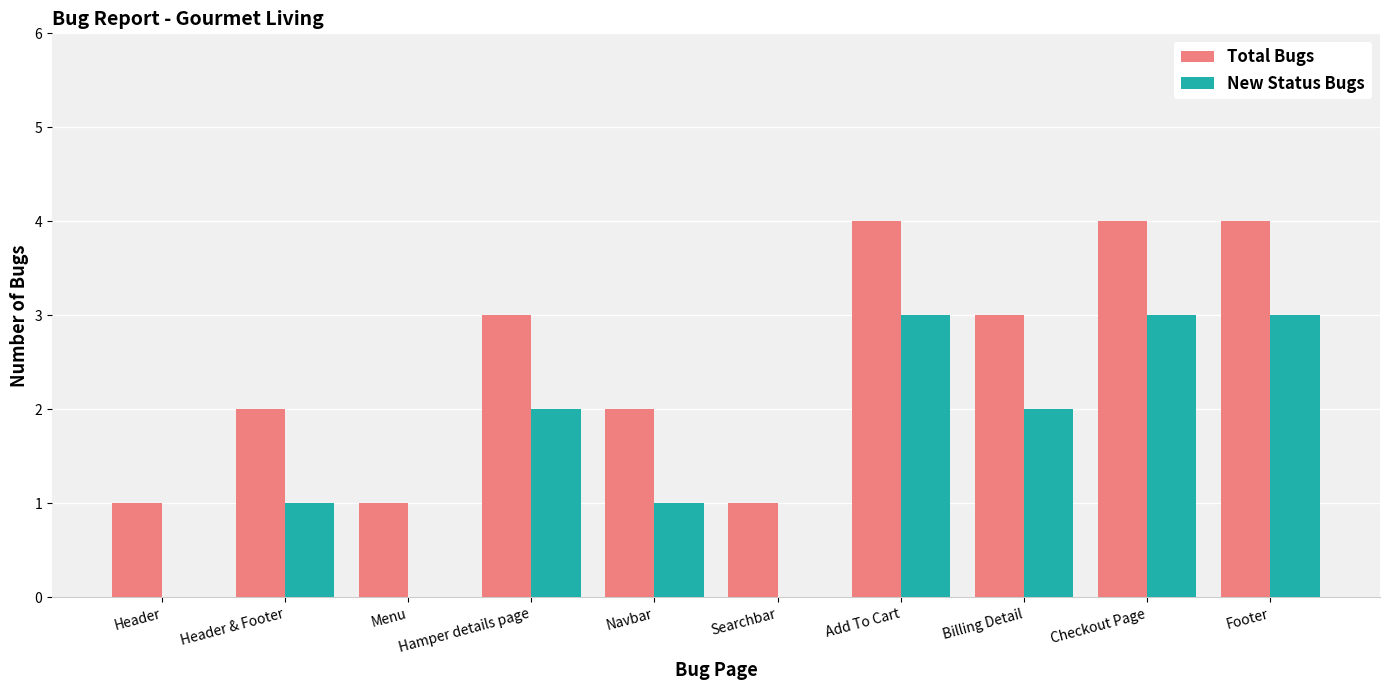

What is the total value across all series at Searchbar?

1